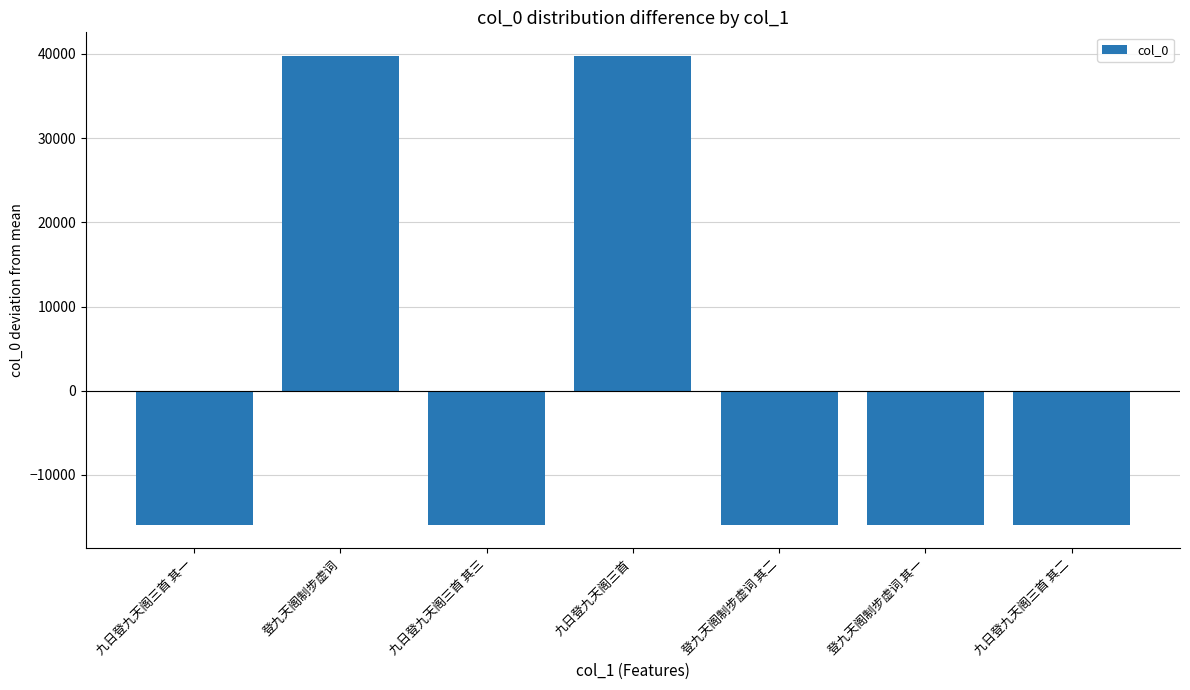

The chart shows a value of -26567 at 九日登九天阁三首 其三. True or false?

False